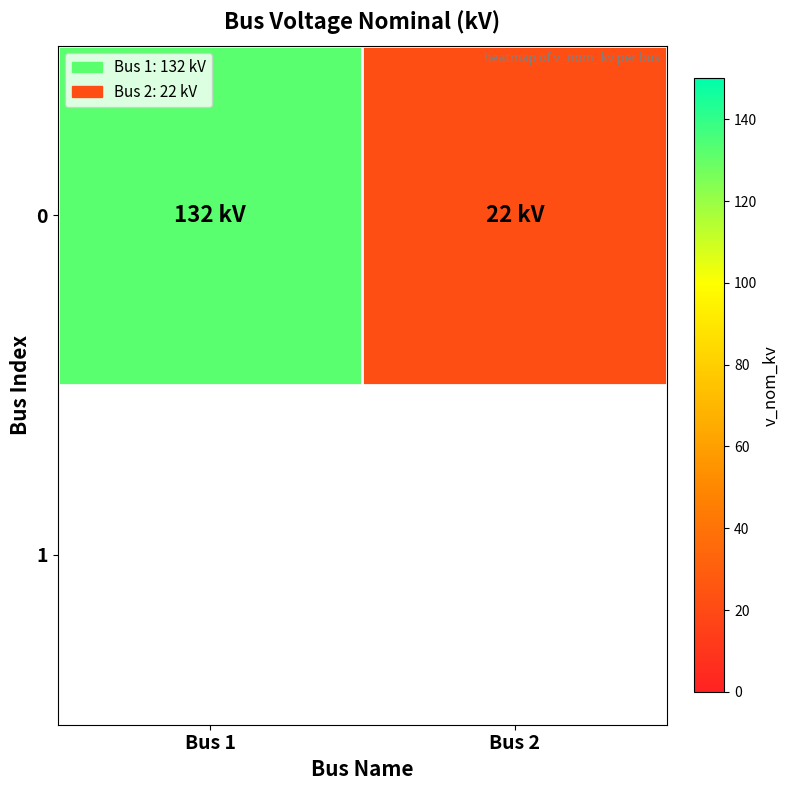

What is the maximum value shown in the chart?

132